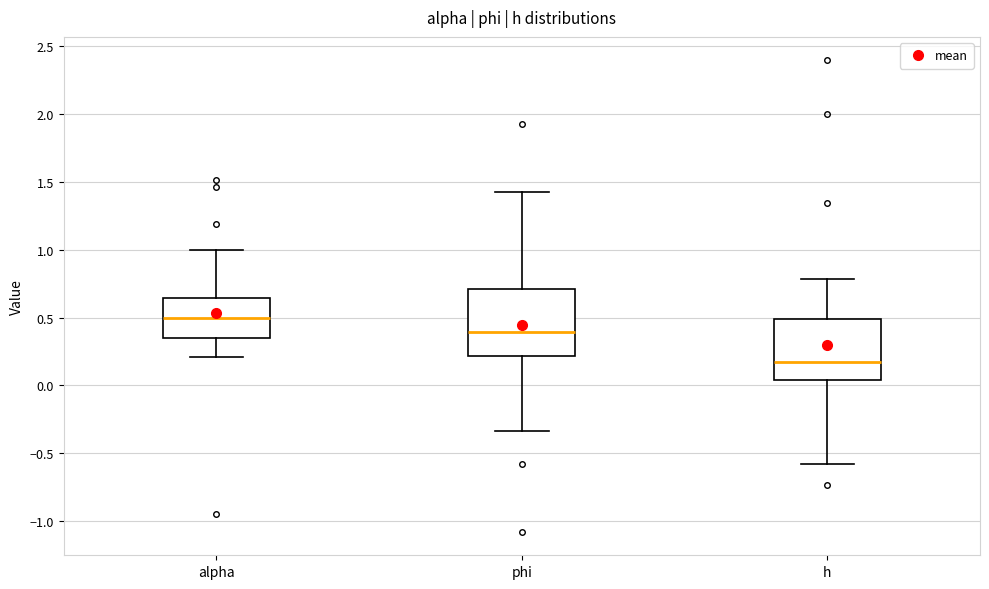

Which box has the highest median line?

alpha